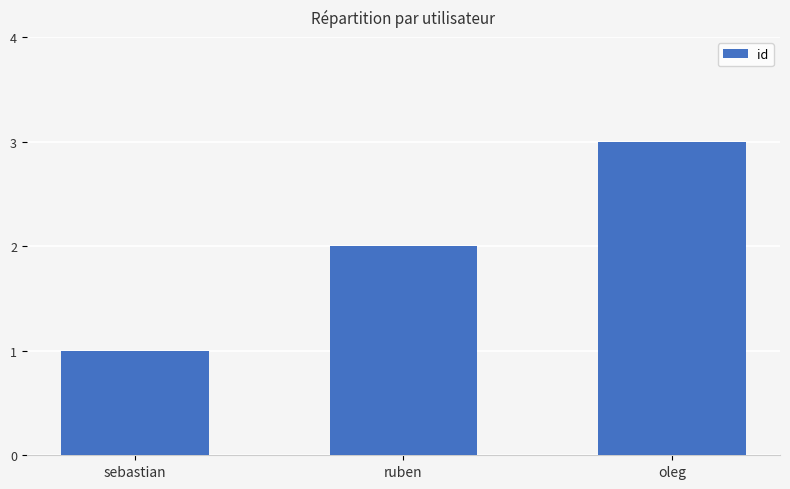

Is it true that the value at sebastian is 1?

True